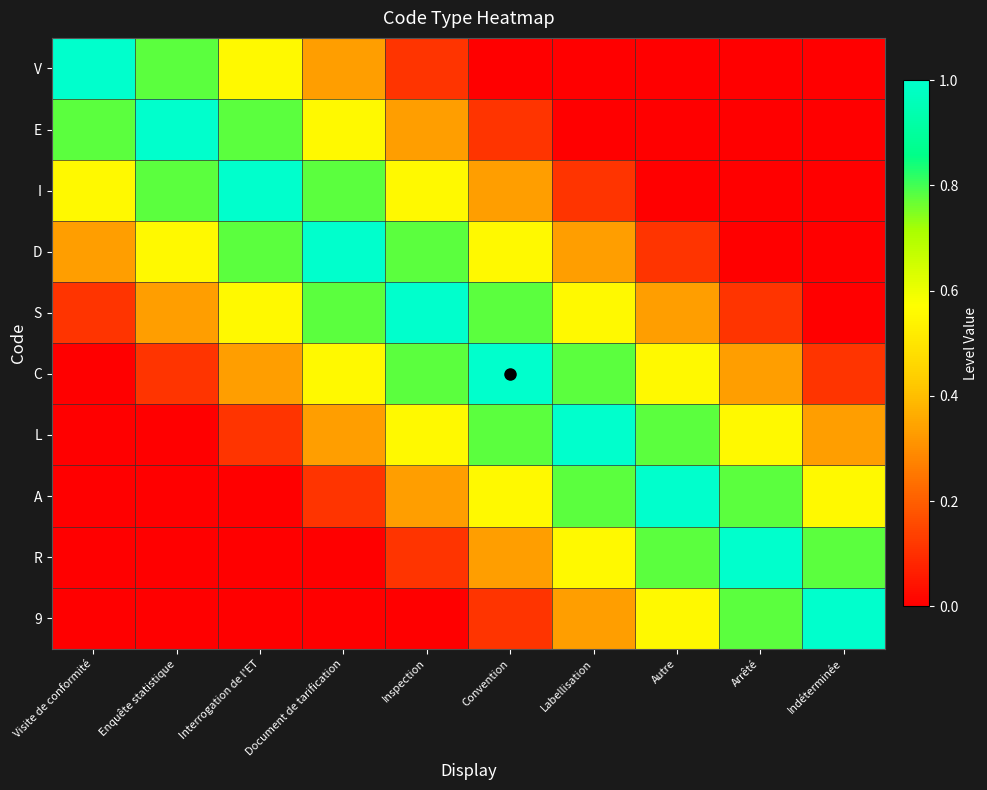

Which has a higher value, Enquête statistique or Indéterminée?

Enquête statistique